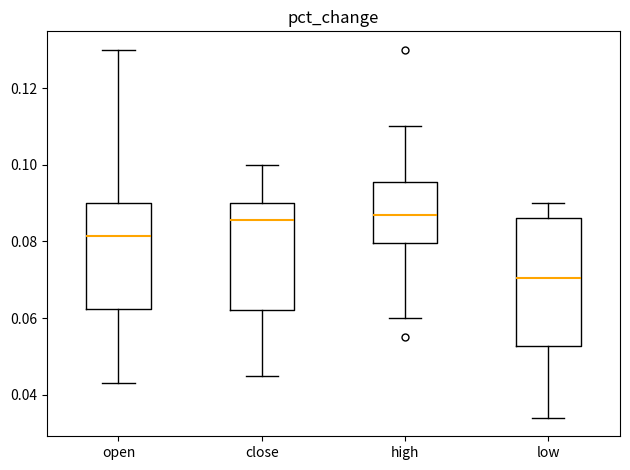

Where does the median line of the box for close sit on the y-axis? The values are not printed on the chart, so give them approximately, as read against the axis.

0.086